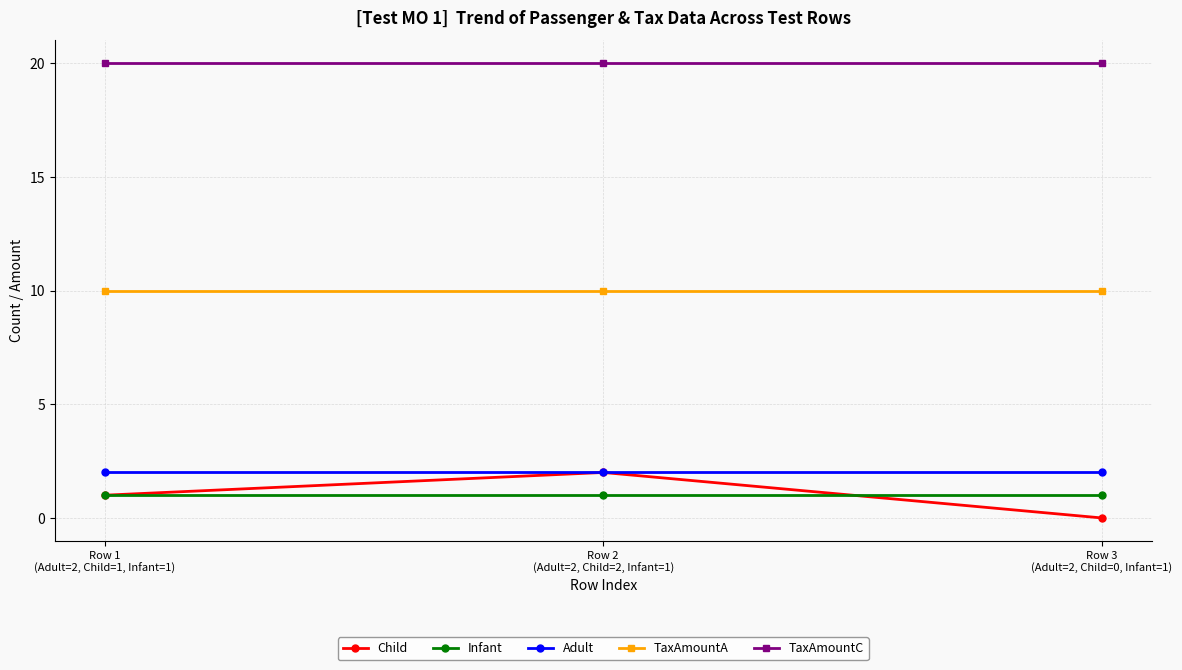

How many lines are shown in the chart?

5